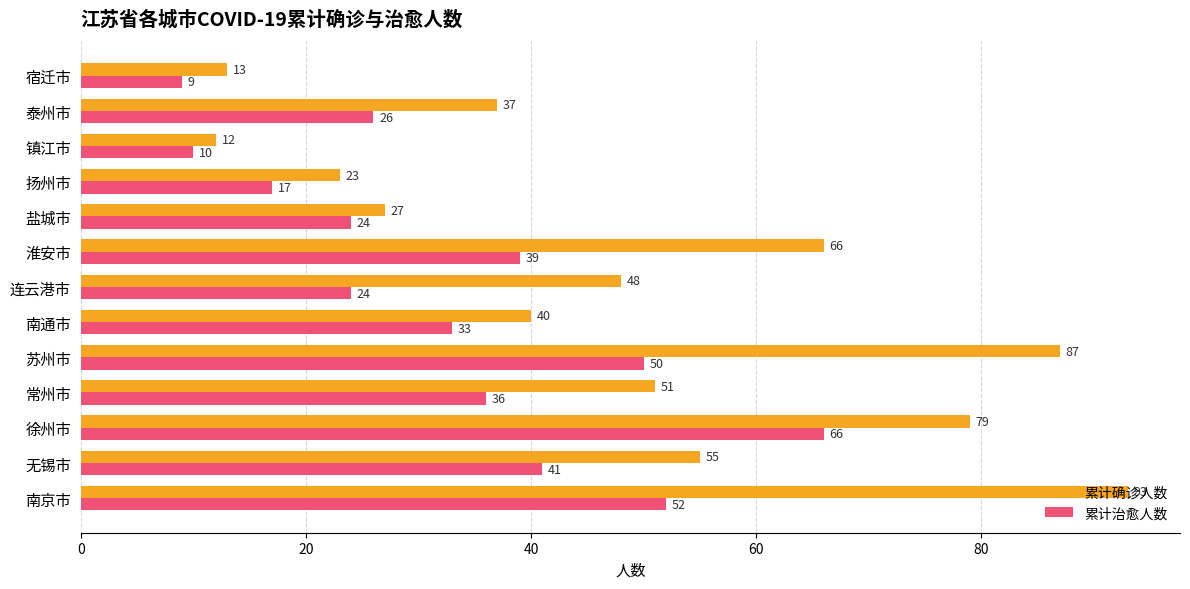

True or false: 累计治愈人数 has a value of 46 at 南通市.

False